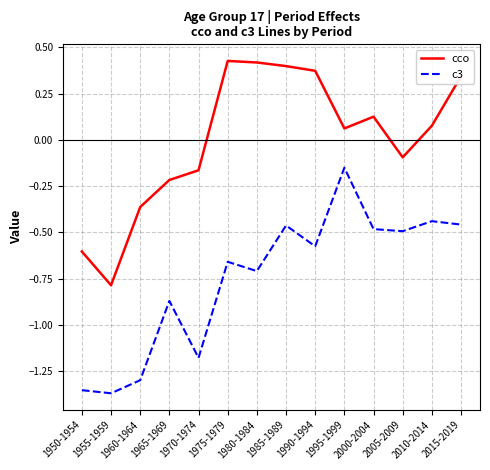

Does the chart display data point markers on the line(s)?

No